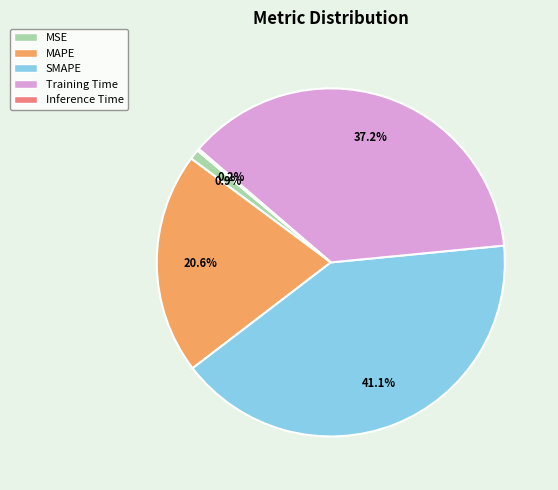

What is the largest slice in the pie chart?

SMAPE